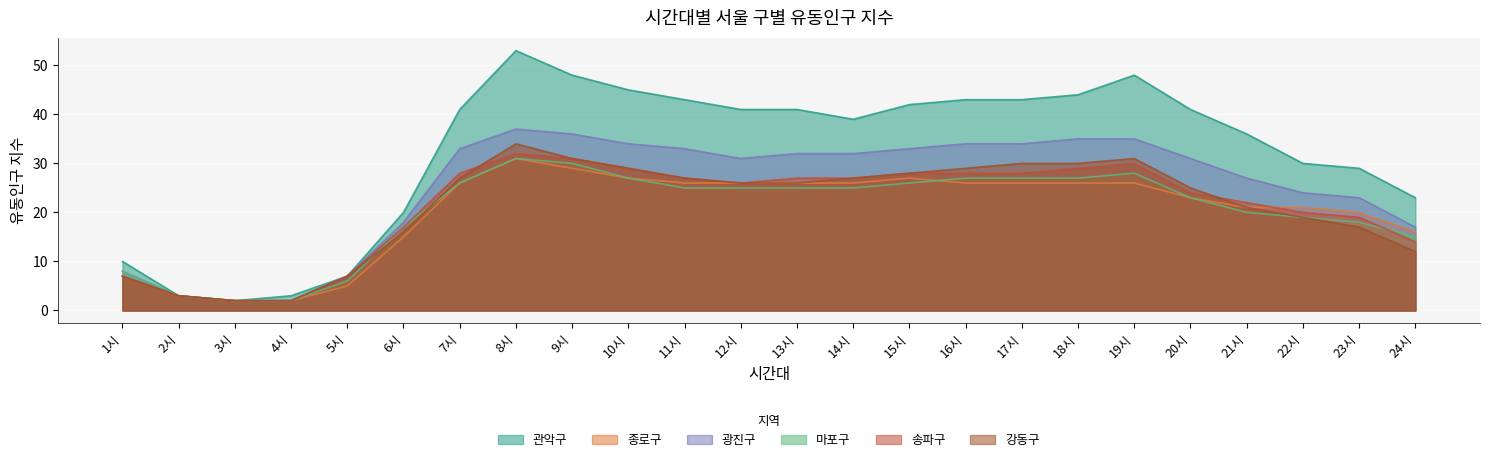

What are all the series names shown in the legend?

관악구, 종로구, 광진구, 마포구, 송파구, 강동구